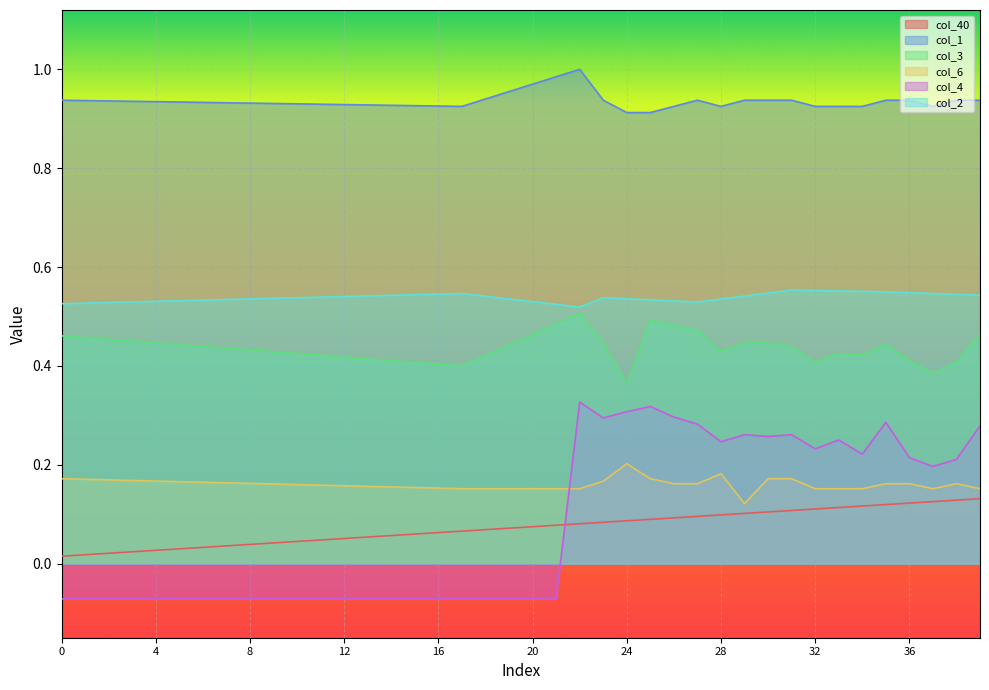

True or false: col_3 and col_6 cross at least once.

False